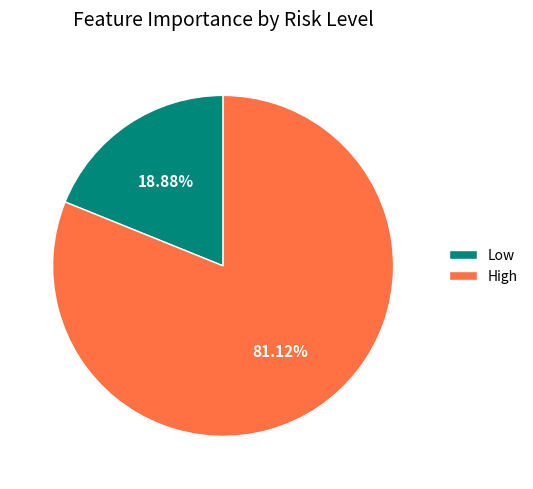

To the nearest percent, what portion does Low represent?

19%